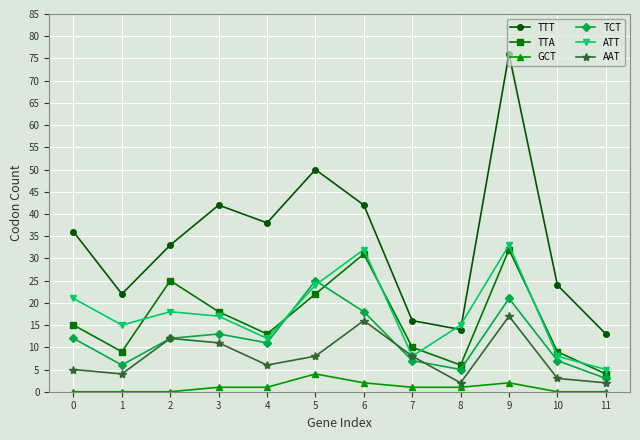

At how many categories does at least one series exceed 71?

1